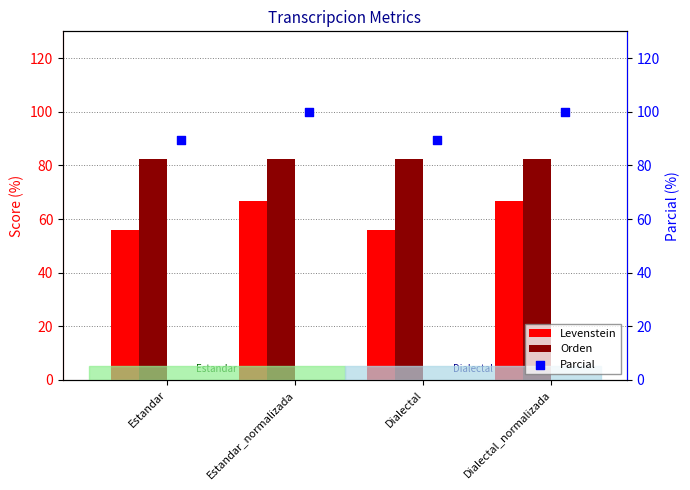

What is the highest value of the Orden series?

82.4